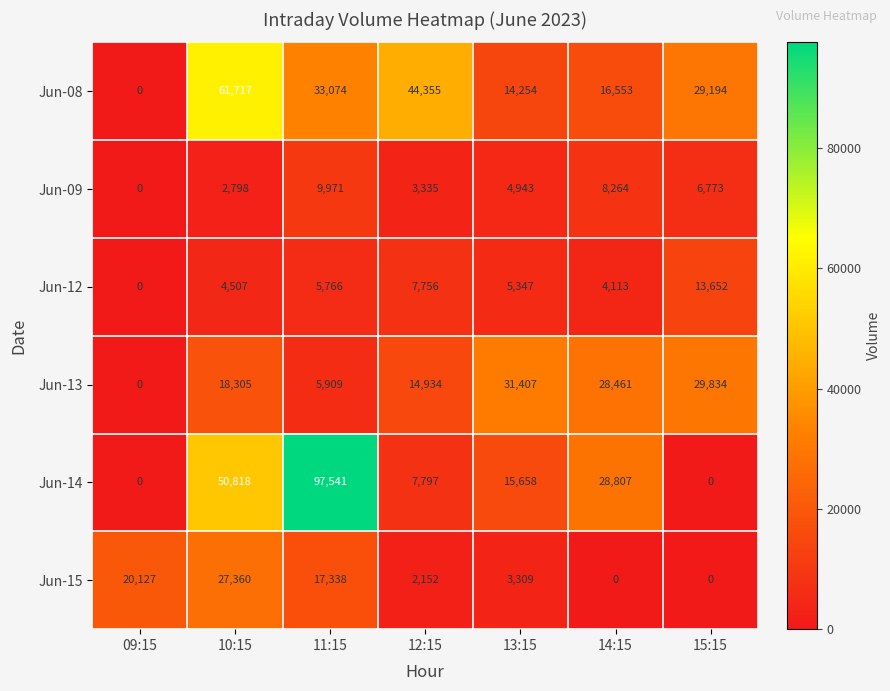

How many categories are shown in the chart?

7